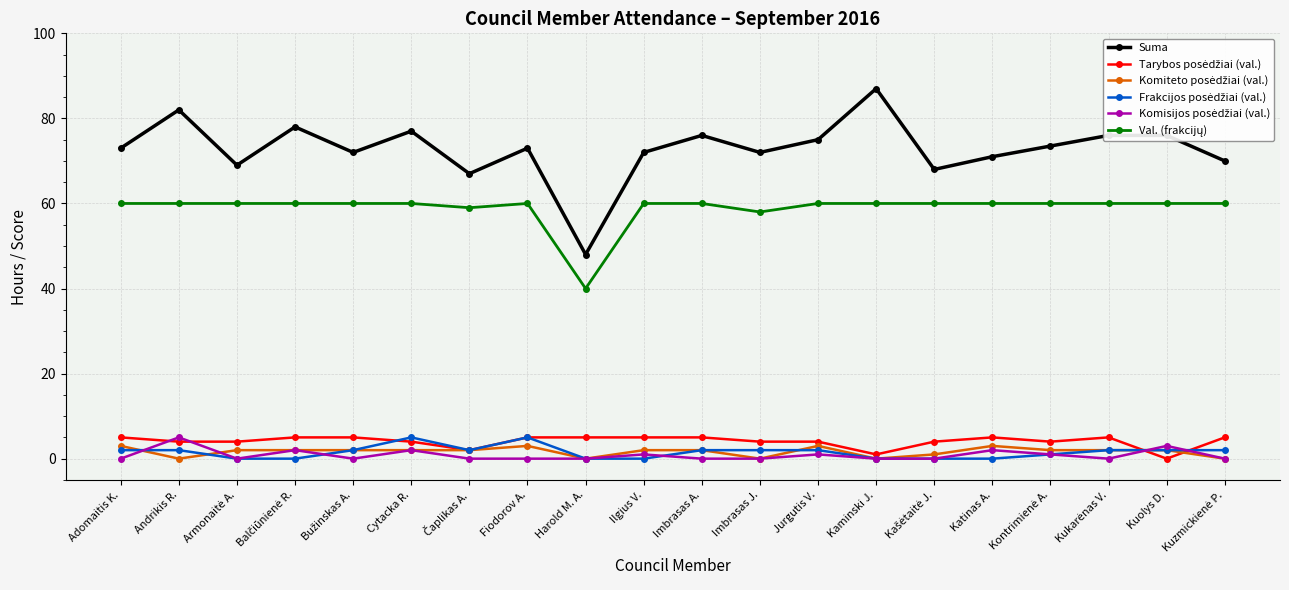

Which series has the largest total across all categories?

Suma